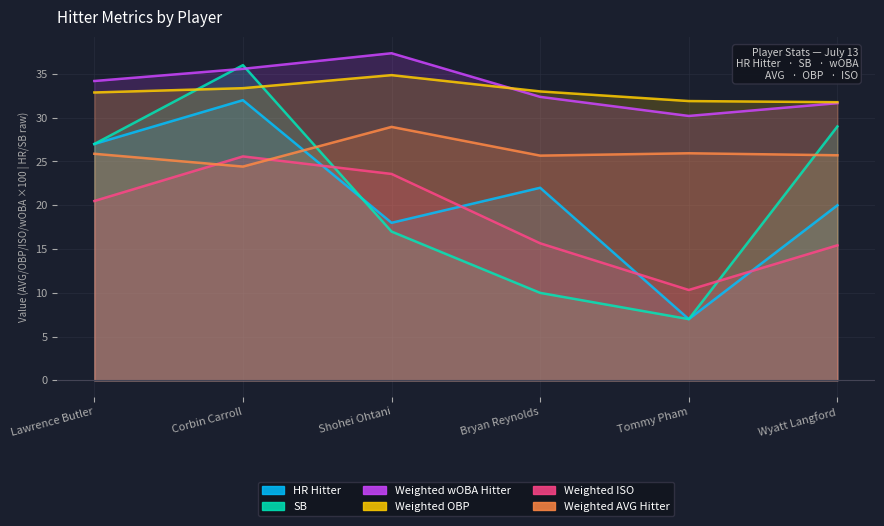

Rank the categories by Weighted AVG Hitter value from lowest to highest.

Corbin Carroll, Bryan Reynolds, Wyatt Langford, Lawrence Butler, Tommy Pham, Shohei Ohtani